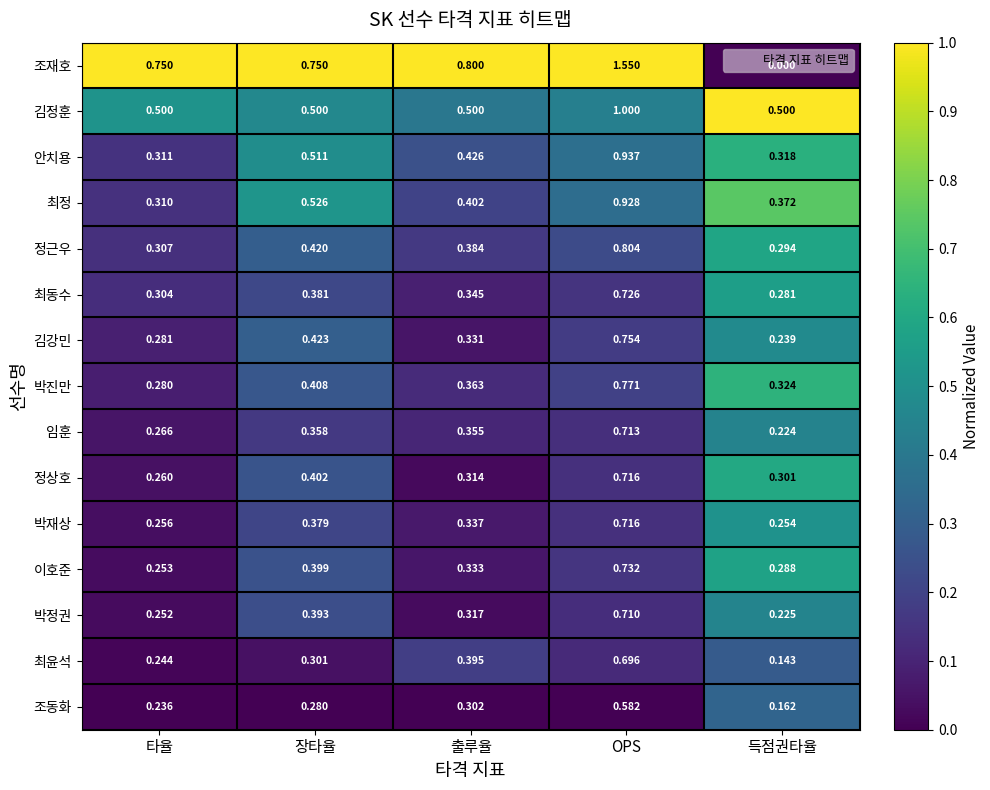

At how many categories does at least one series exceed 0?

5